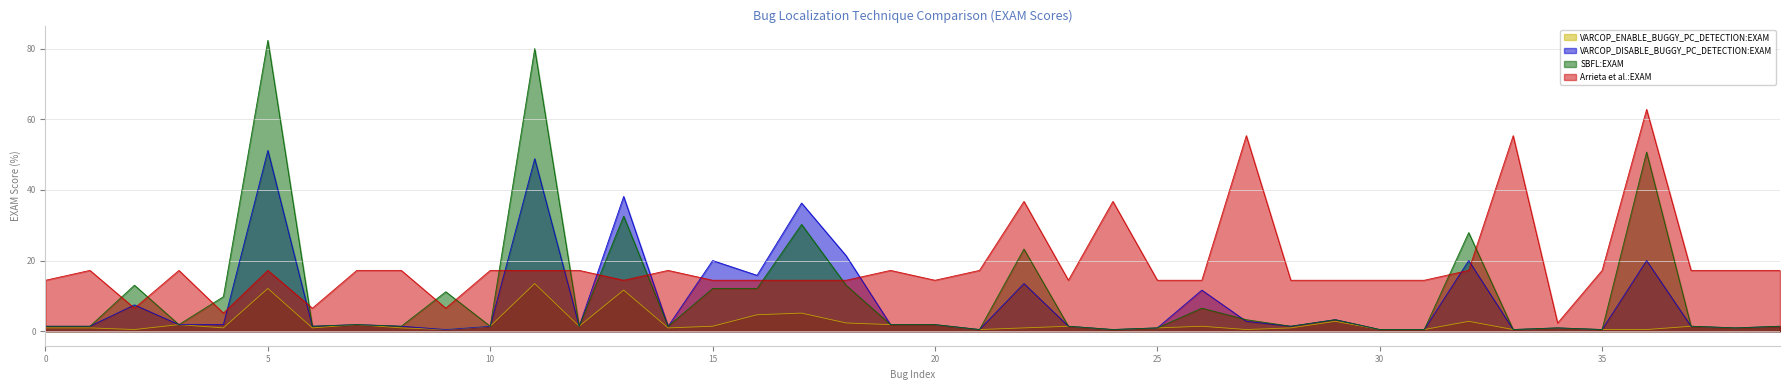

What is the label of the 2nd point from the right?

38